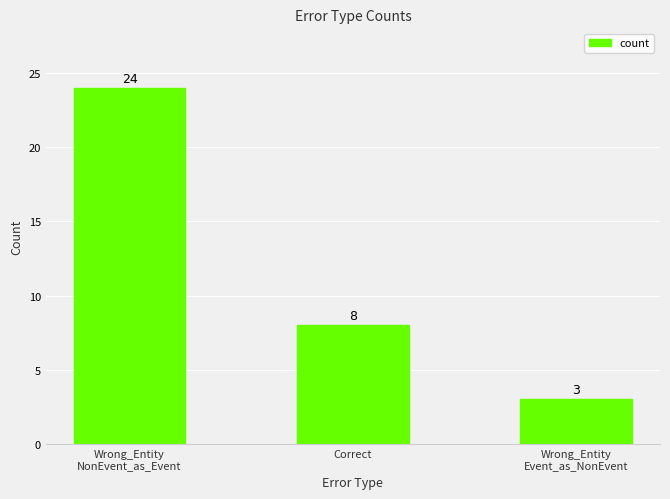

List the labels in order of value, smallest first.

Wrong_Entity
Event_as_NonEvent, Correct, Wrong_Entity
NonEvent_as_Event